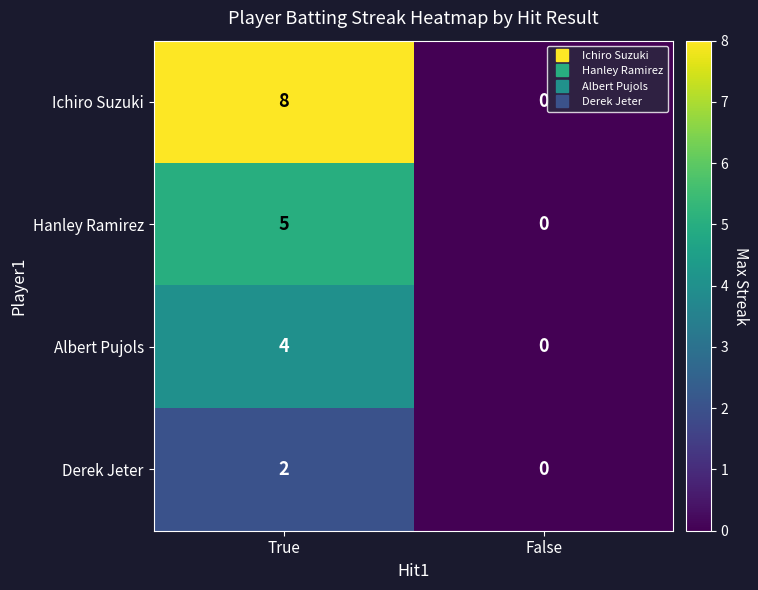

List the series in order of their peak value, highest first.

Ichiro Suzuki, Hanley Ramirez, Albert Pujols, Derek Jeter